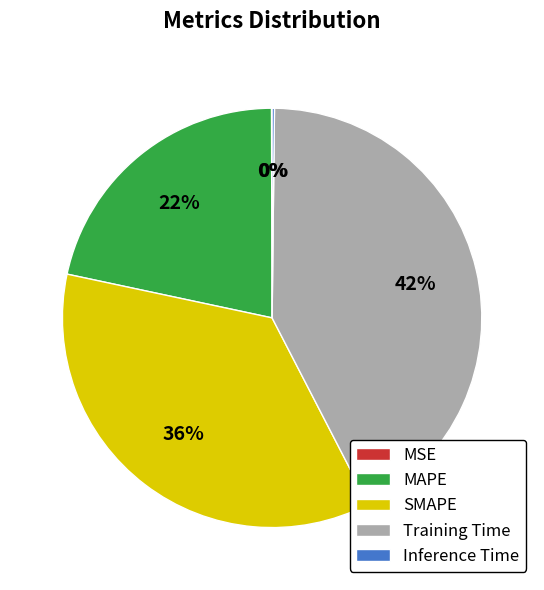

To the nearest percent, what percentage of the pie is SMAPE?

36%